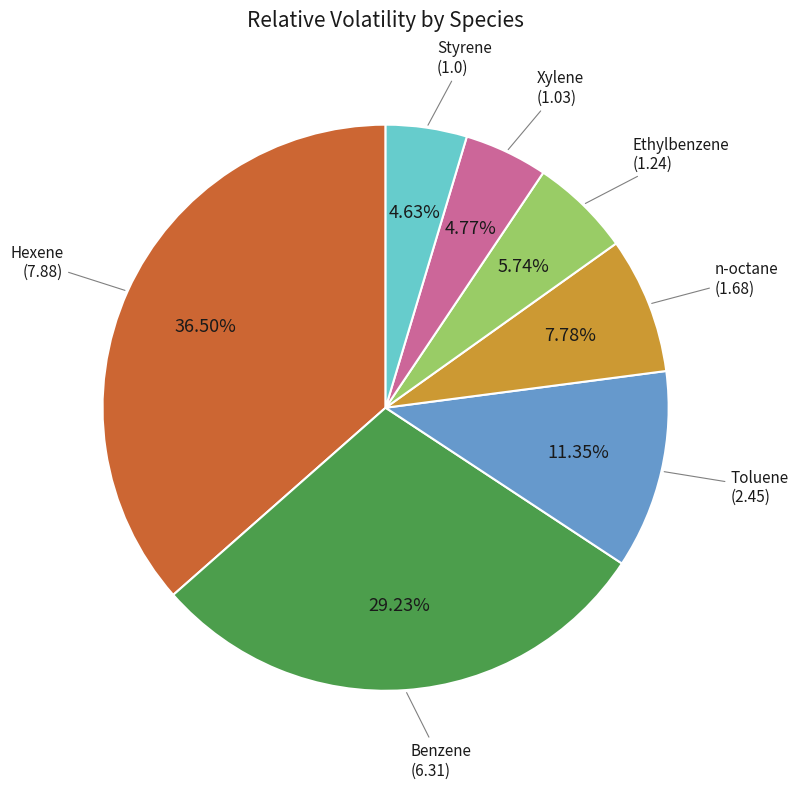

What percentage is the Ethylbenzene slice, to the nearest percent?

6%